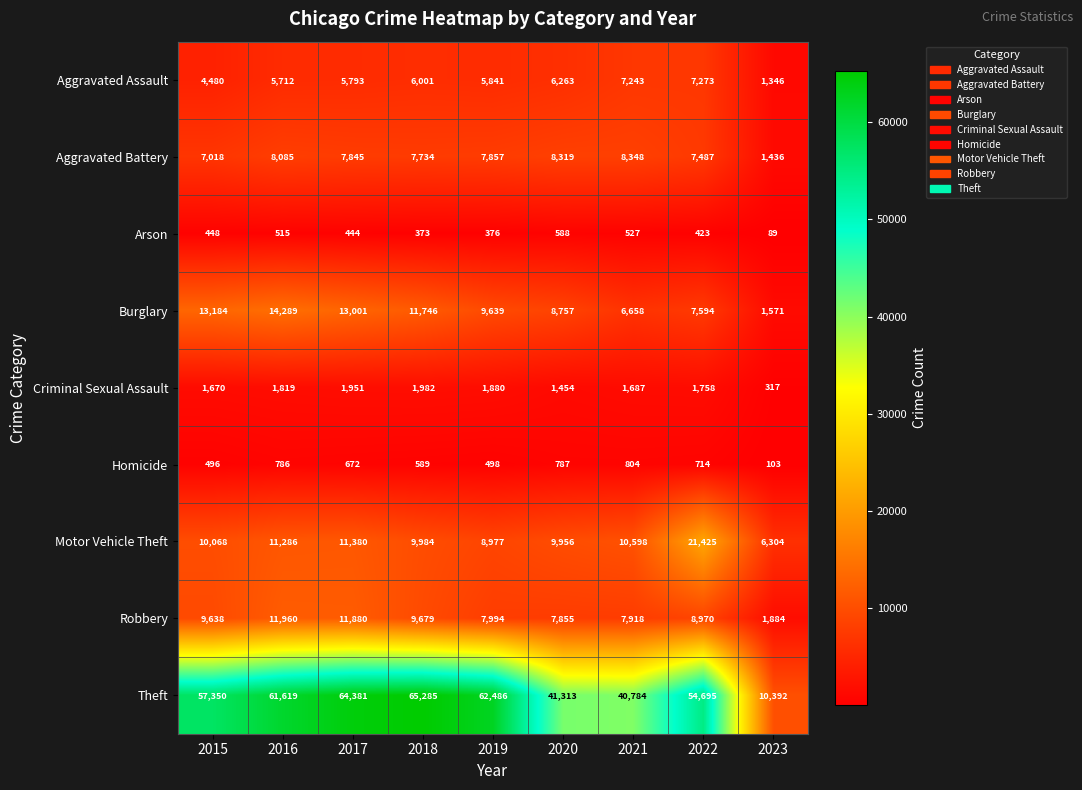

Which series has the largest range (max minus min)?

Theft